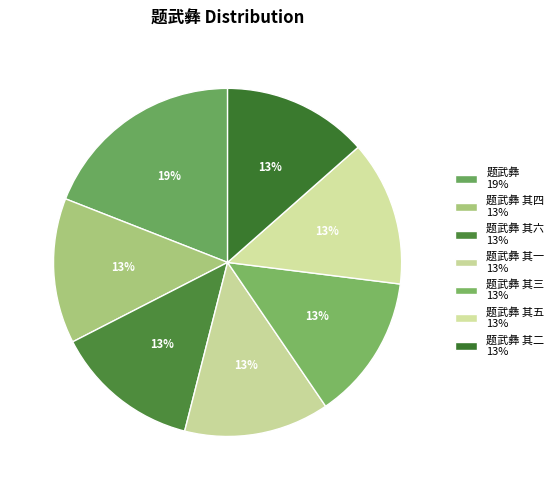

To the nearest percent, what is the average slice percentage?

14%